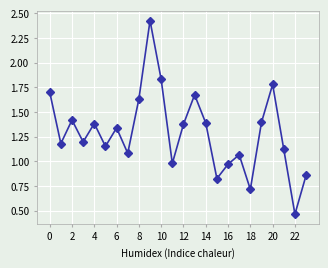

What is the sum of all values?

30.9